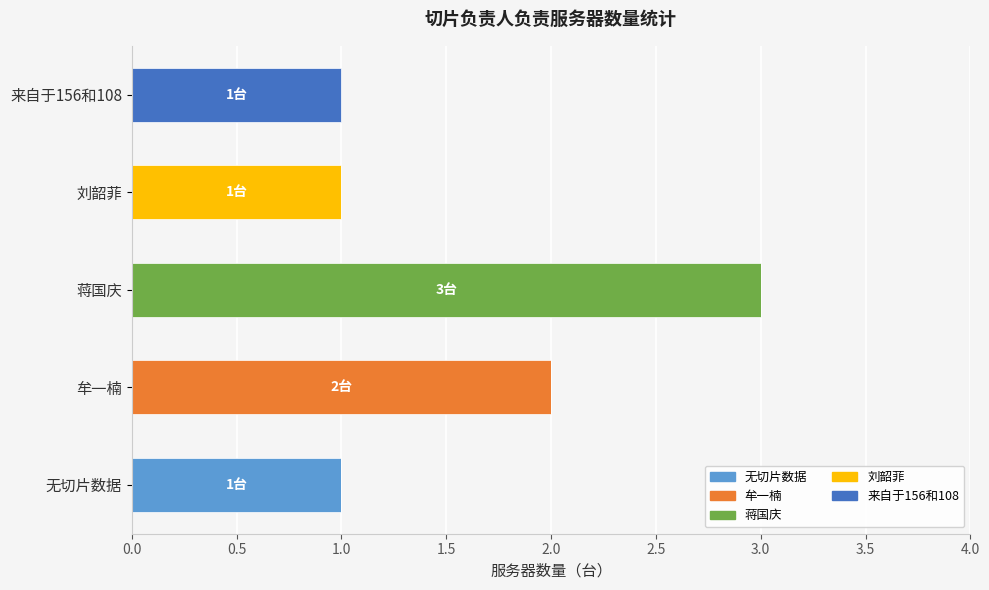

At which category is the sum across all series the highest?

蒋国庆